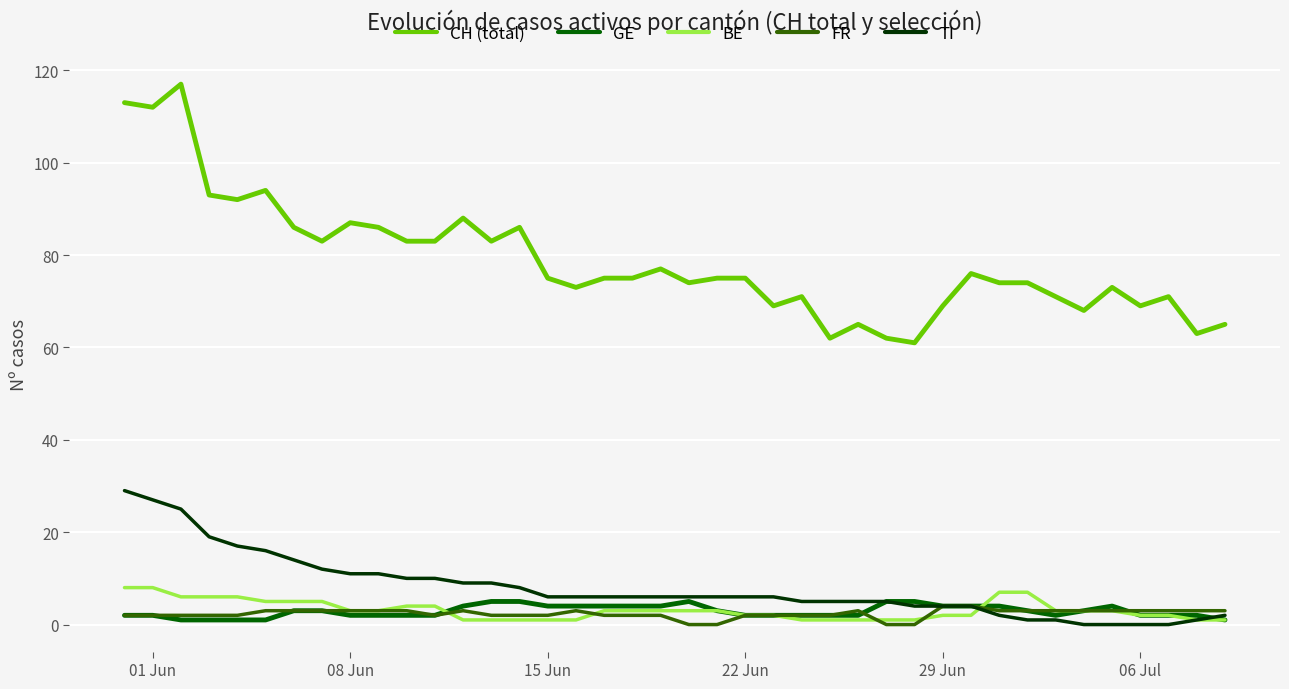

True or false: TI and CH (total) cross at least once.

False